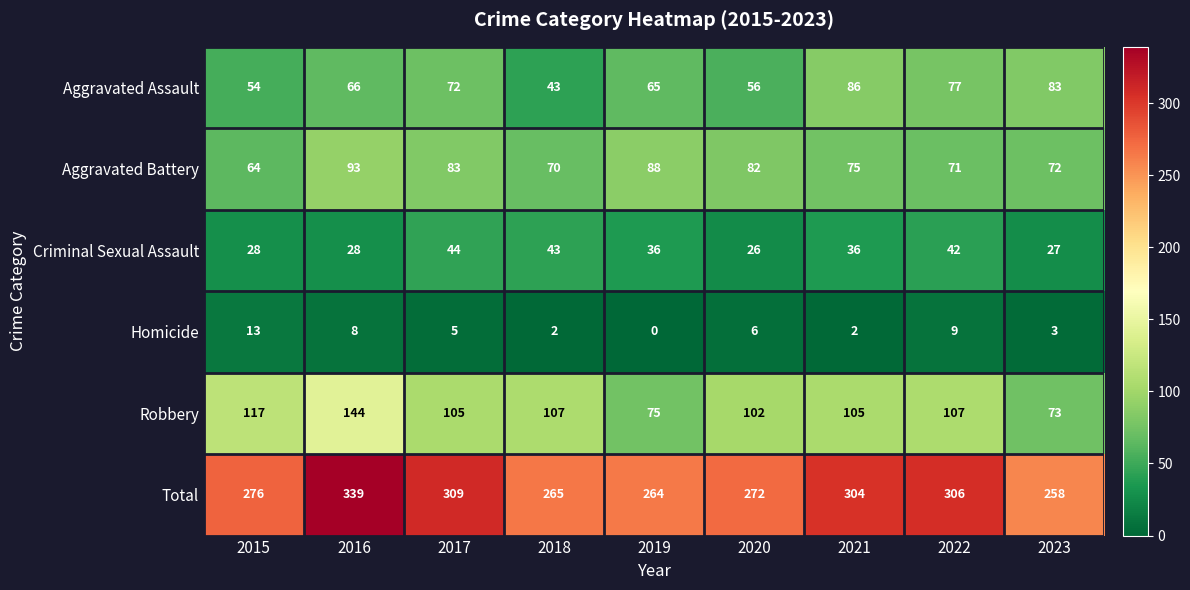

Which category has the lowest value across all series?

2019